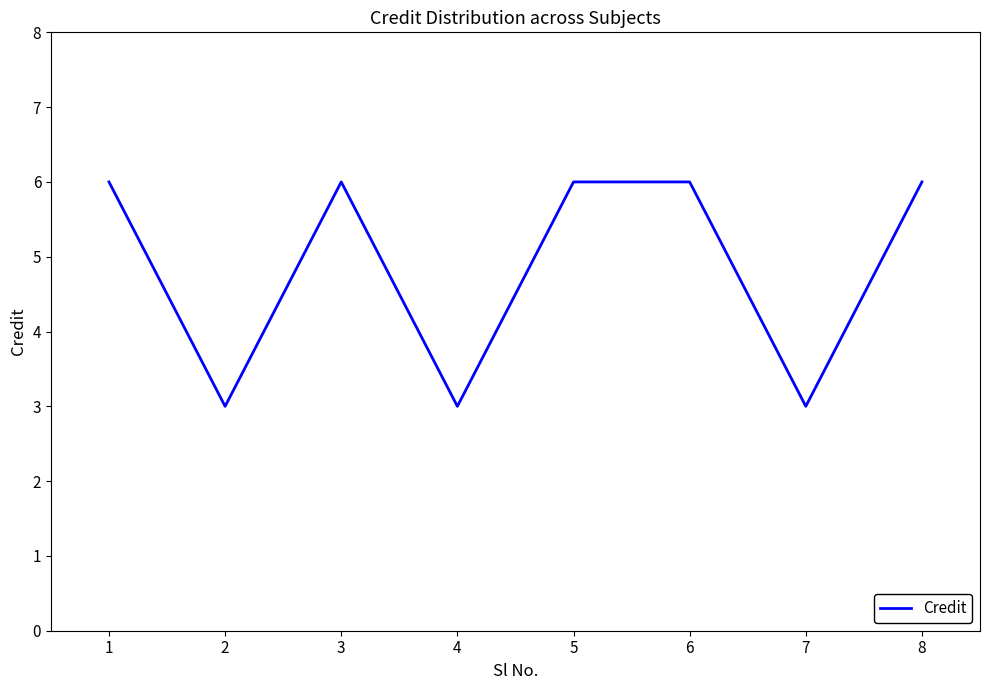

True or false: the data has more than 0 interior local peaks.

True